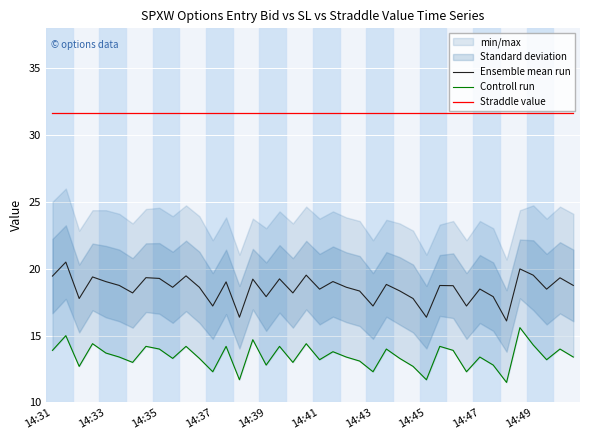

The value of Straddle value at 14:31 is 56.5. True or false?

False